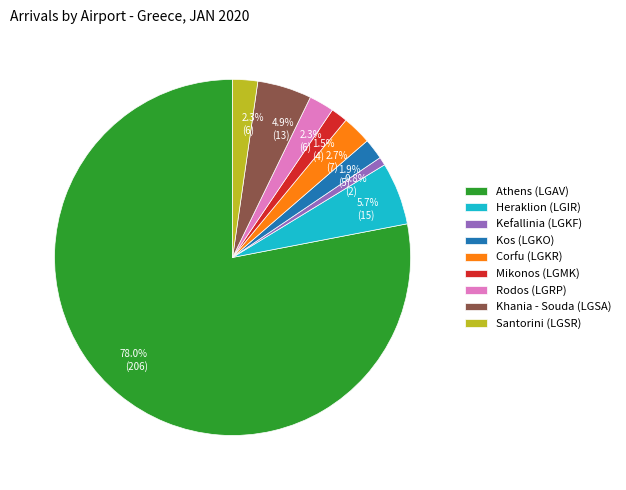

What is the ratio of the value at Santorini (LGSR) to the value at Khania - Souda (LGSA)?

0.5